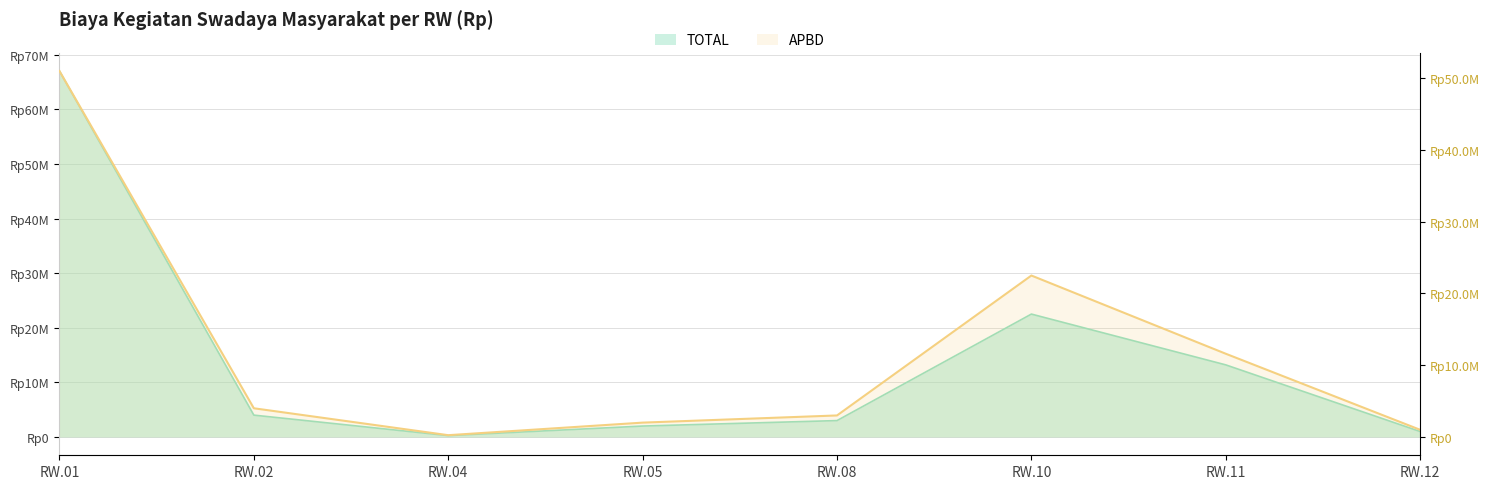

True or false: the data has more than 0 interior local peaks.

True